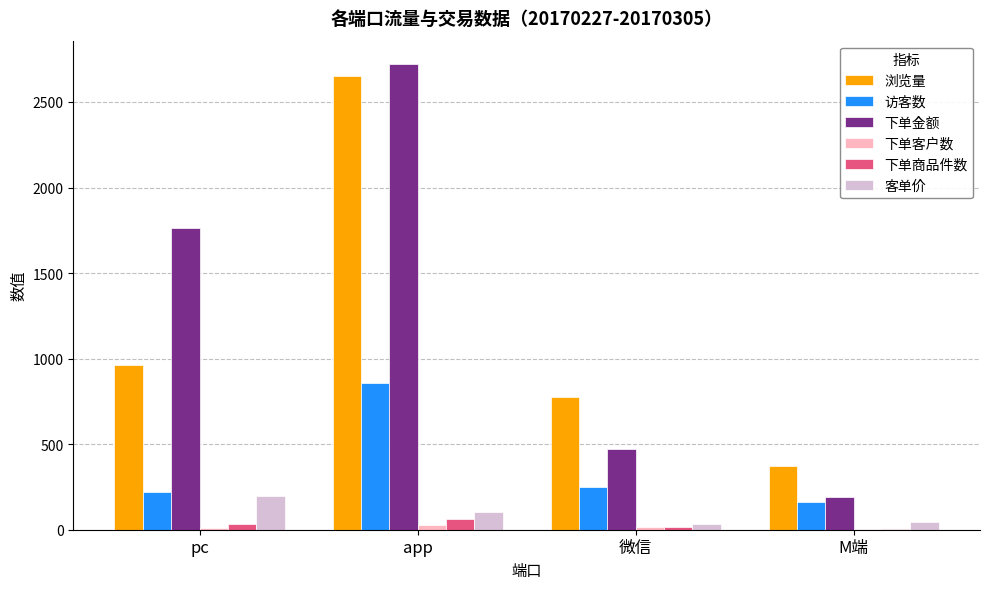

Count the number of data series in this chart.

6